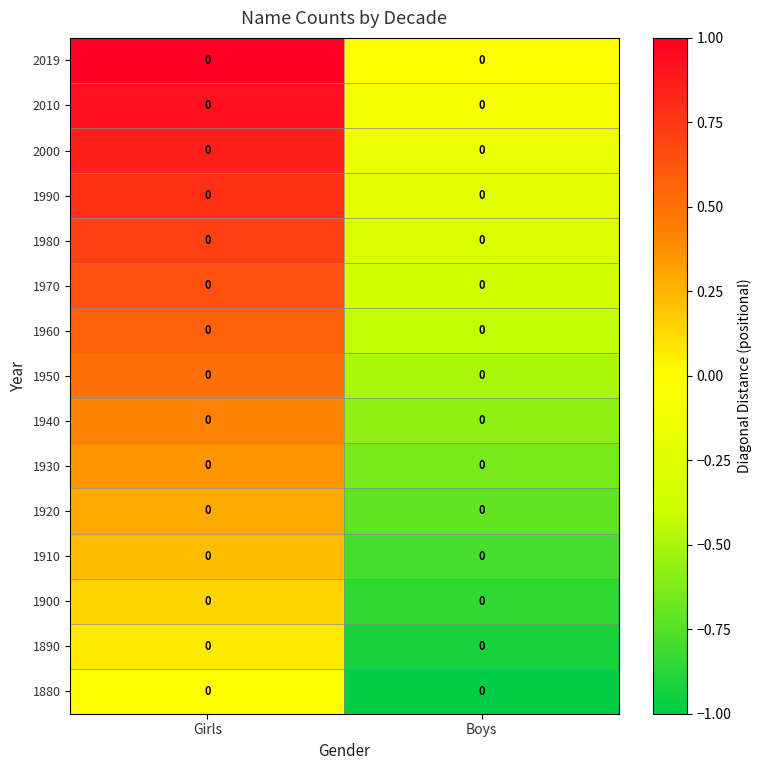

At how many categories does at least one series exceed 0?

1